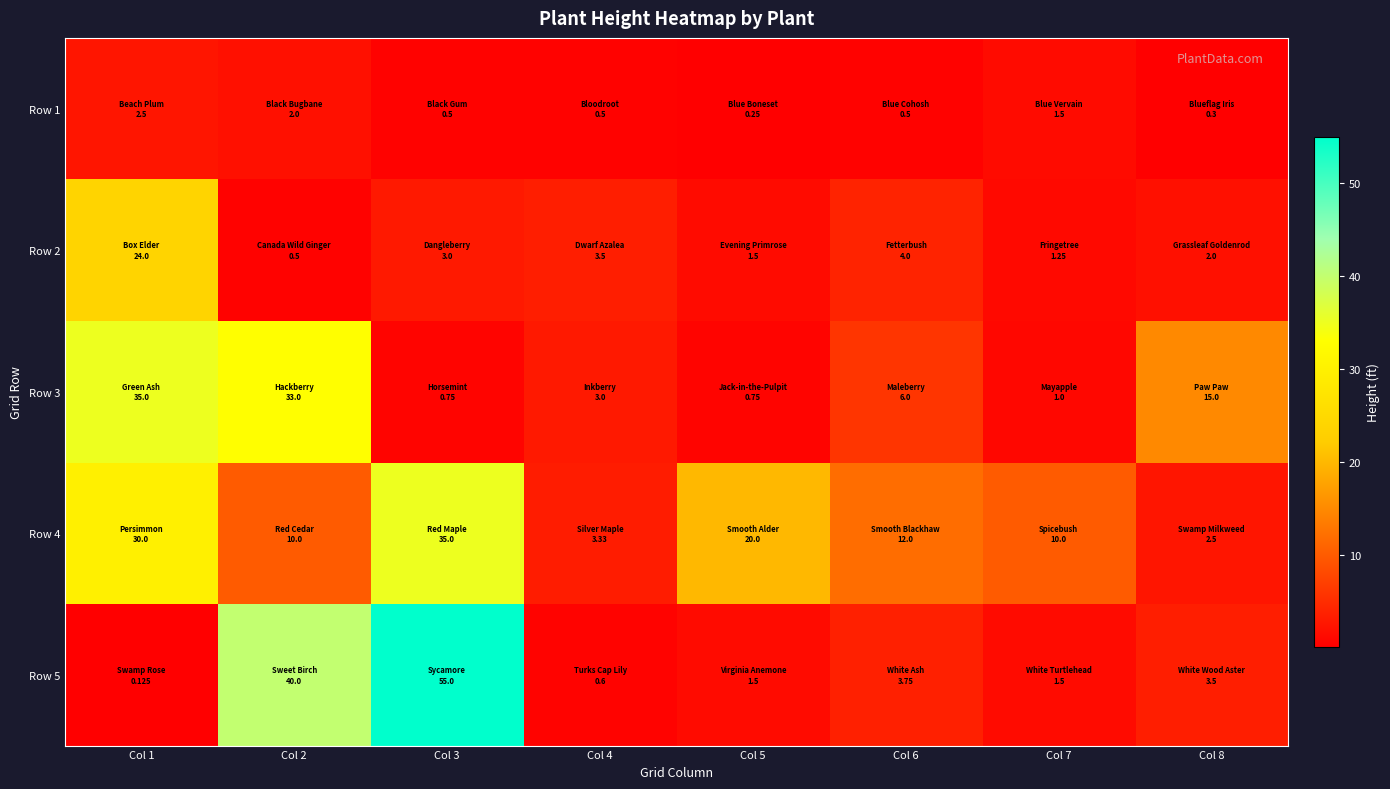

Reading left to right, list all the values displayed in this chart.

Row 1: Col 1=2.5	Col 2=2.0	Col 3=0.5	Col 4=0.5	Col 5=0.2	Col 6=0.5	Col 7=1.5	Col 8=0.3
Row 2: Col 1=24.0	Col 2=0.5	Col 3=3.0	Col 4=3.5	Col 5=1.5	Col 6=4.0	Col 7=1.2	Col 8=2.0
Row 3: Col 1=35.0	Col 2=33.0	Col 3=0.8	Col 4=3.0	Col 5=0.8	Col 6=6.0	Col 7=1.0	Col 8=15.0
Row 4: Col 1=30.0	Col 2=10.0	Col 3=35.0	Col 4=3.3	Col 5=20.0	Col 6=12.0	Col 7=10.0	Col 8=2.5
Row 5: Col 1=0.1	Col 2=40.0	Col 3=55.0	Col 4=0.6	Col 5=1.5	Col 6=3.8	Col 7=1.5	Col 8=3.5